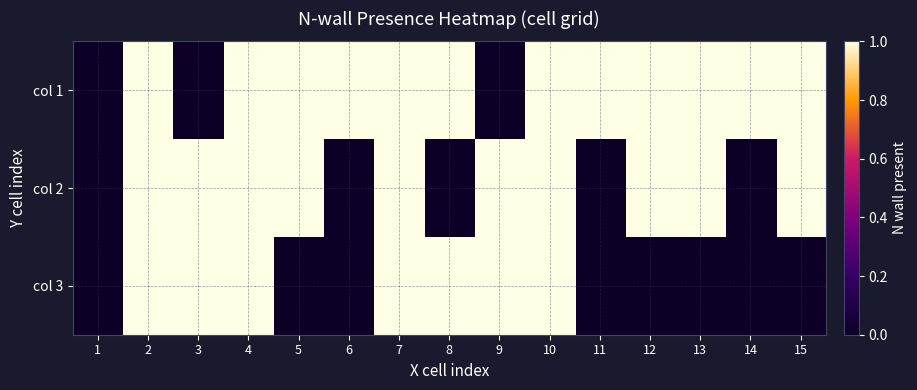

Count the number of data series in this chart.

3